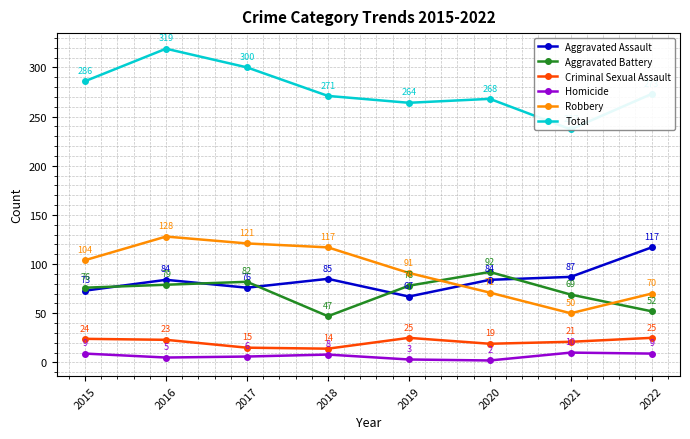

What is the sum of all Robbery values?

752